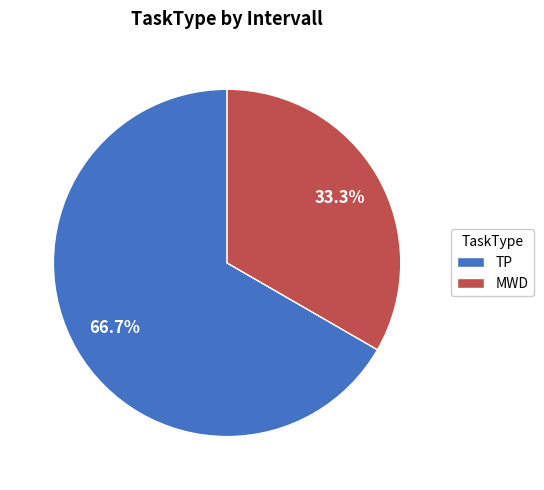

How much of the chart is everything except TP?

33.3%